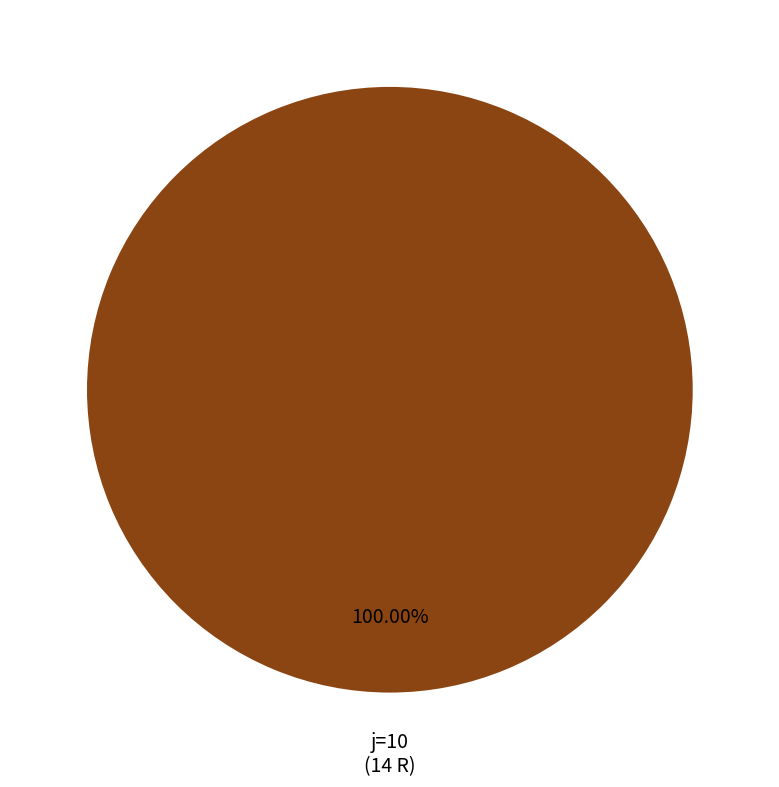

Is there a majority slice in this chart?

Yes